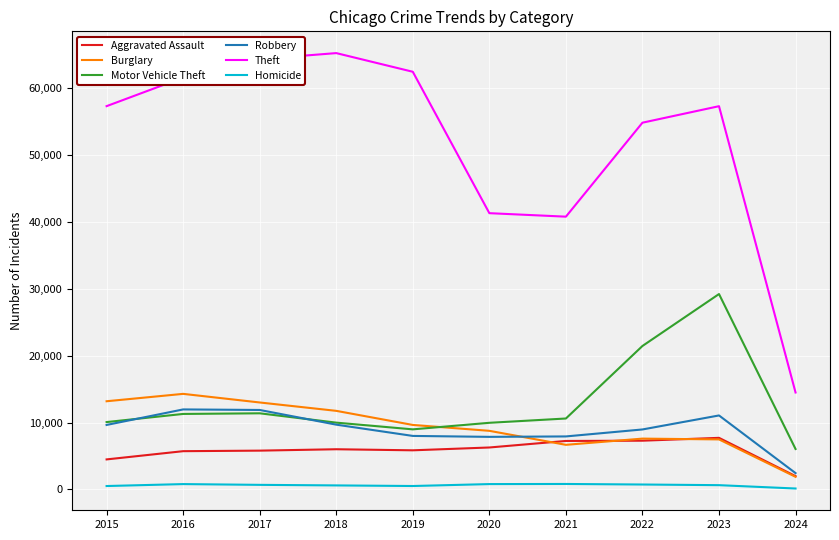

Is this an area chart (filled region under the line)?

No